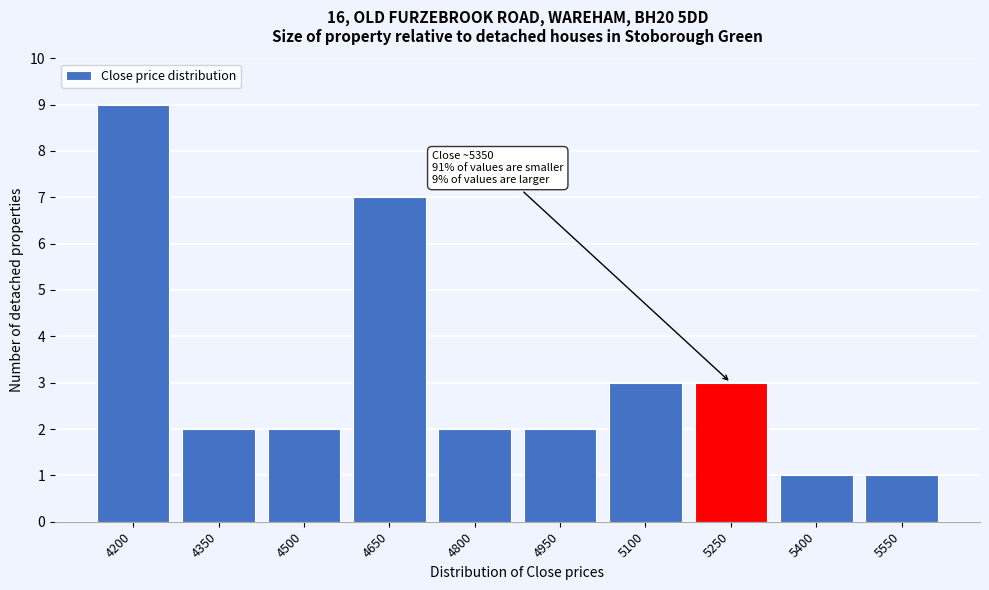

Reading right to left, extract all data points from this chart.

1	1	3	3	2	2	7	2	2	9